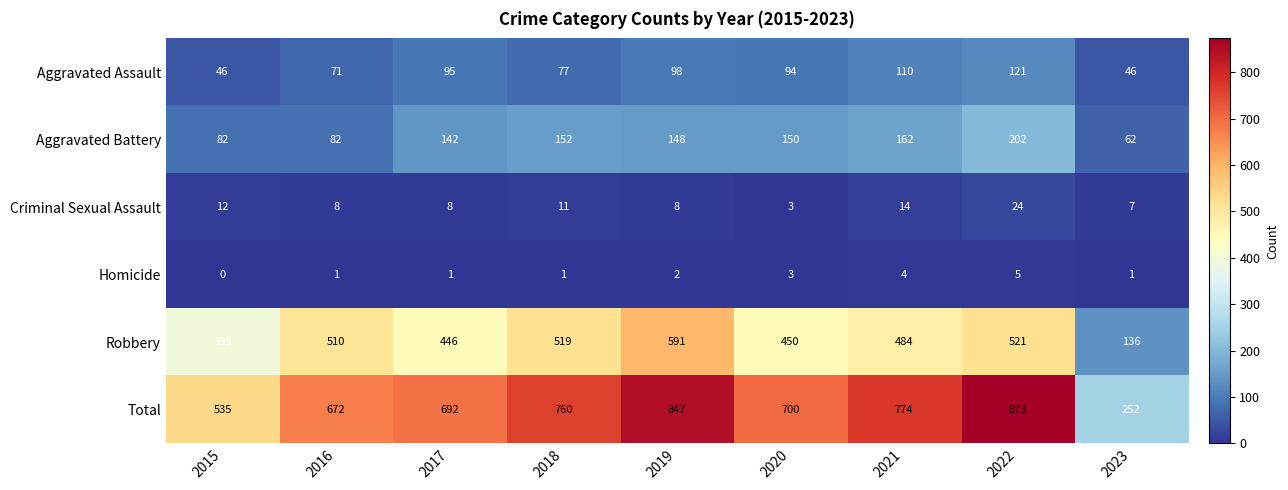

Which series has the largest total across all categories?

Total